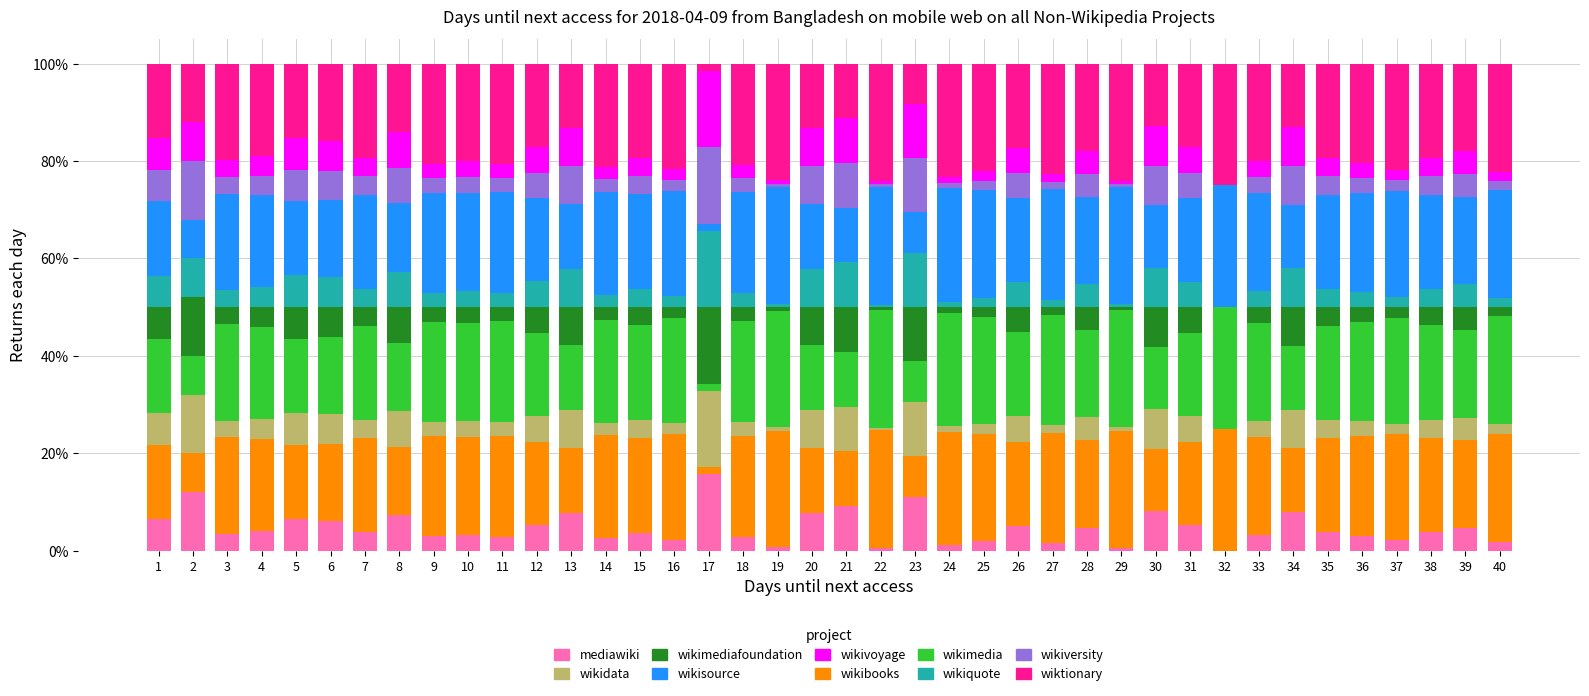

What is the highest value of the mediawiki series?

15.7